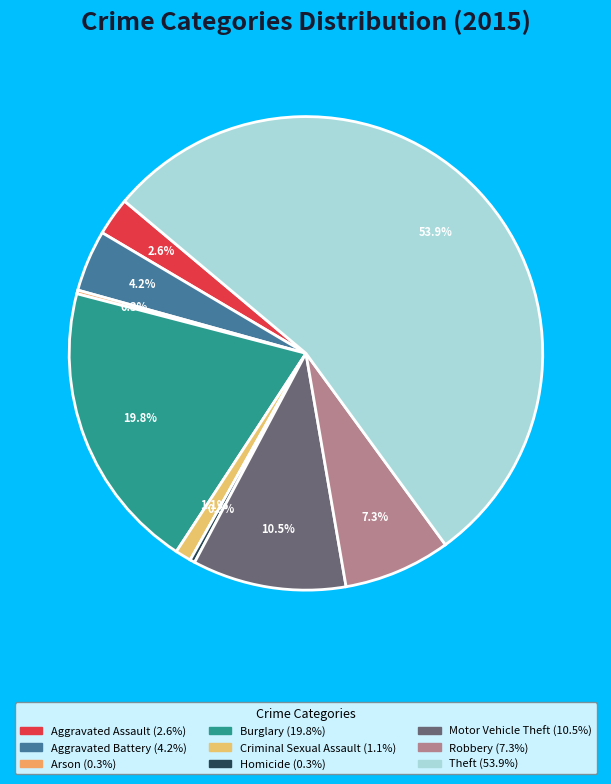

Combined, what portion of the pie is Motor Vehicle Theft and Aggravated Assault?

13.1%